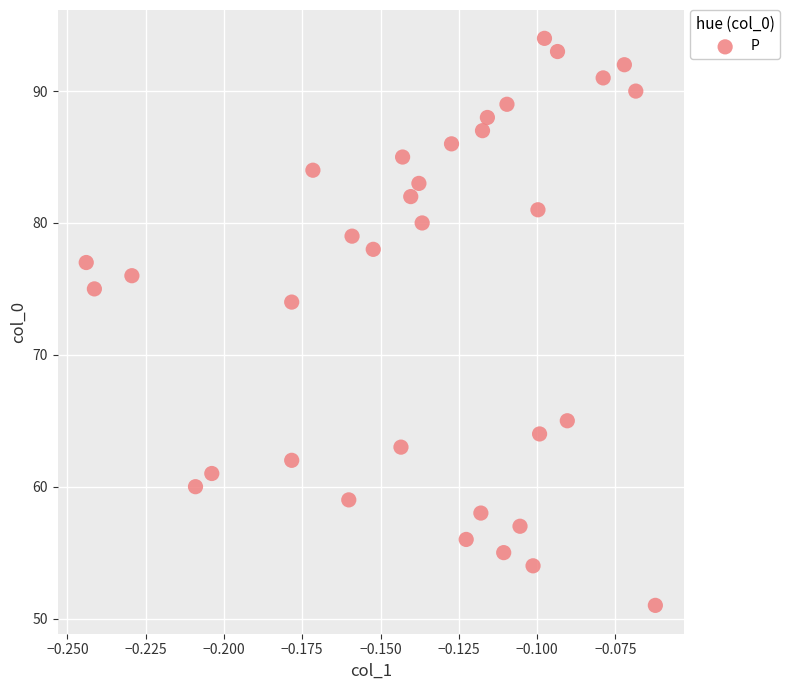

What is the range of Y values (max minus min)?

43